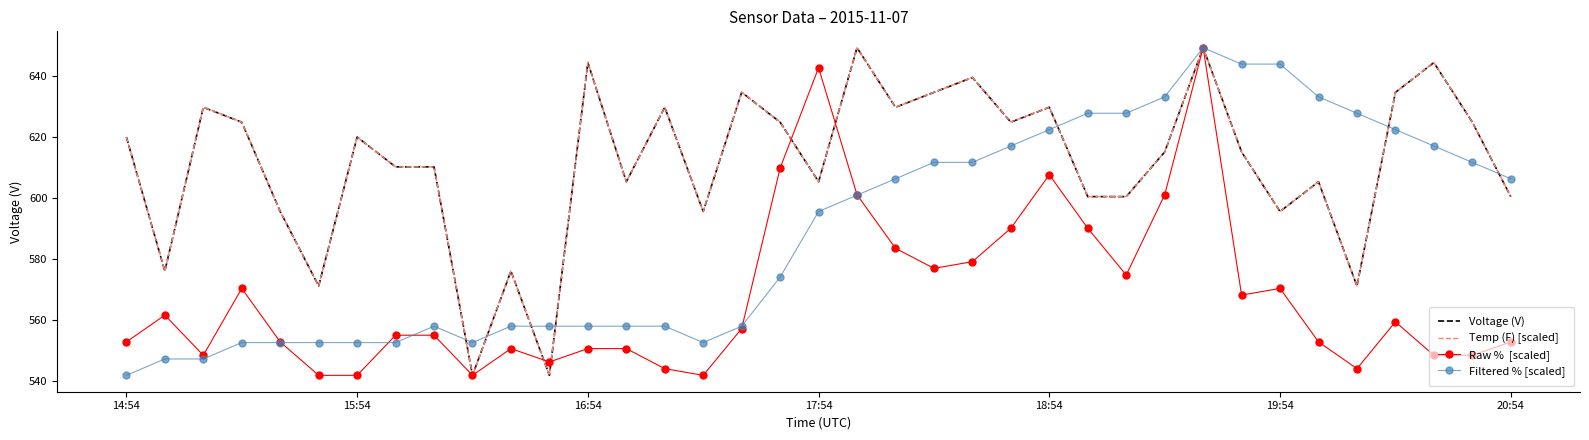

What is the greatest value displayed?

649.4